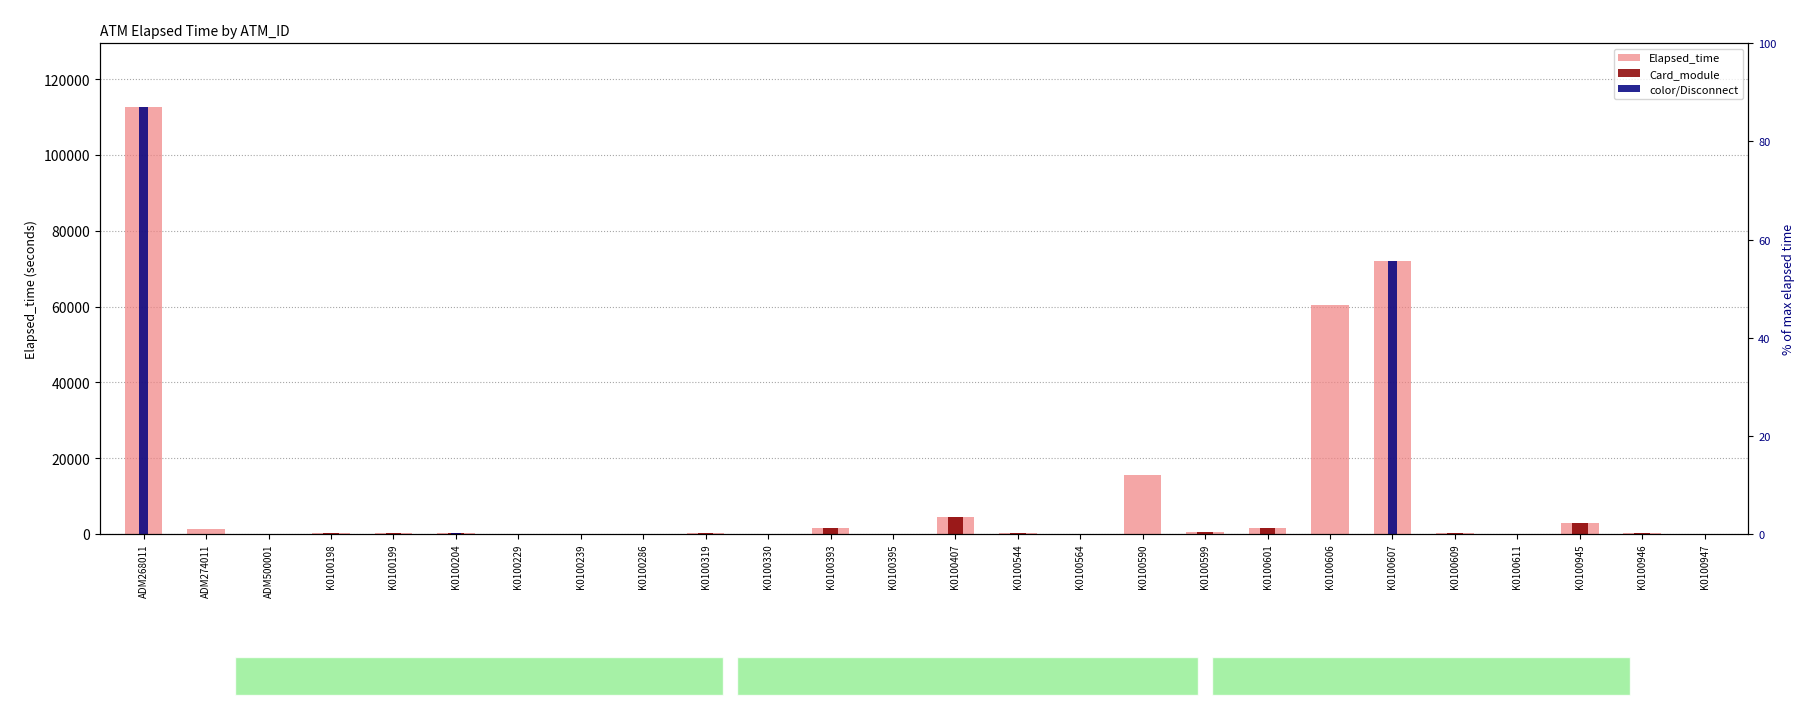

Reading left to right, transcribe all the data shown in this chart.

Elapsed_time: 112546	1216	0	209	178	346	44	15	60	148	0	1695	75	4381	300	30	15647	647	1709	60466	72122	300	44	2986	165	75
Card_module: 0	0	0	209	178	346	0	15	0	148	0	1695	75	4381	300	30	0	647	1709	0	0	300	44	2986	165	75
color/Disconnect: 112546	0	0	0	0	346	0	0	0	0	0	0	0	0	0	30	0	0	0	0	72122	0	0	0	0	0